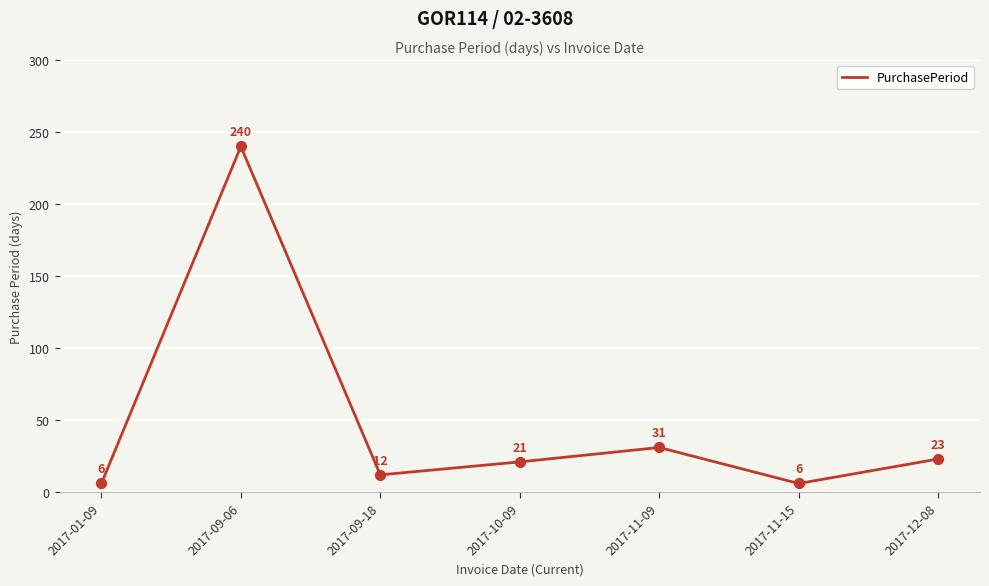

Which has a higher value, 2017-09-06 or 2017-01-09?

2017-09-06